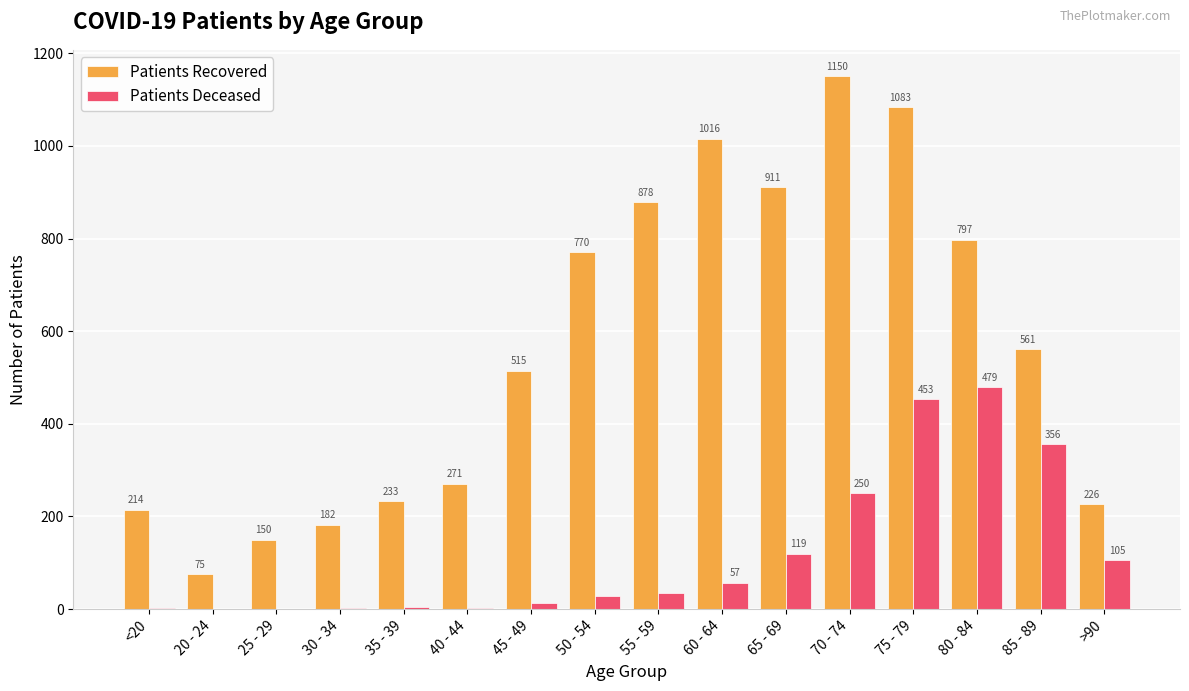

At which category is the sum across all series the highest?

75 - 79